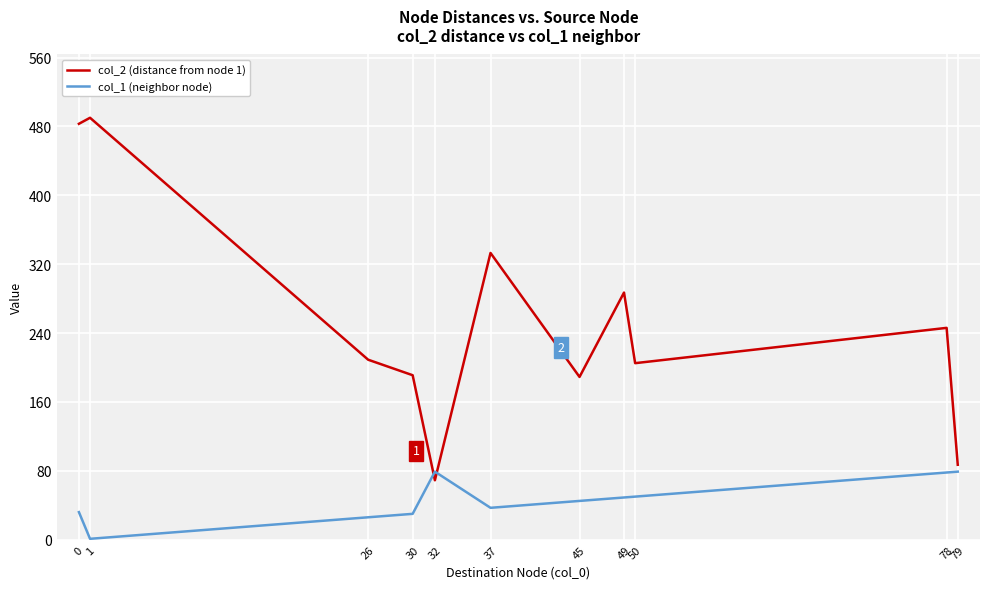

What is the sum of all col_1 (neighbor node) values?

506